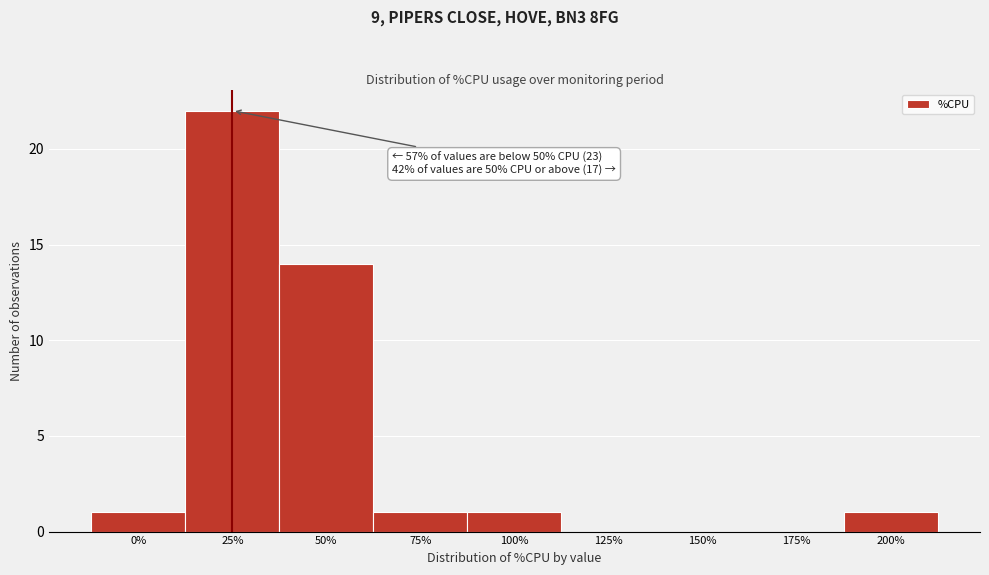

Reading left to right, transcribe all the data shown in this chart.

0%=1	25%=22	50%=14	75%=1	100%=1	125%=0	150%=0	175%=0	200%=1